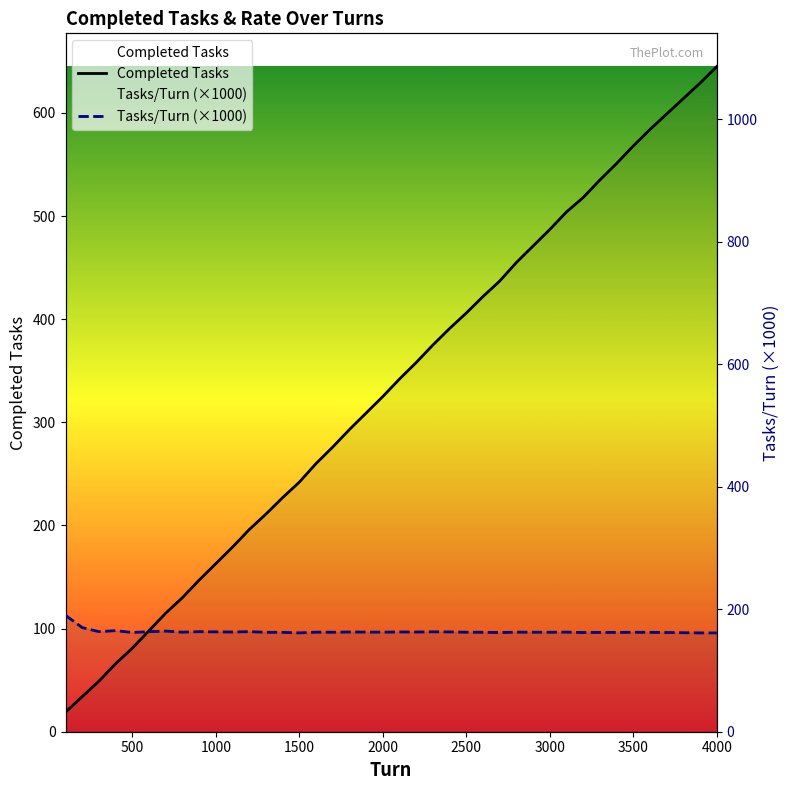

How many data points in Tasks/Turn (×1000) are less than 162?

7